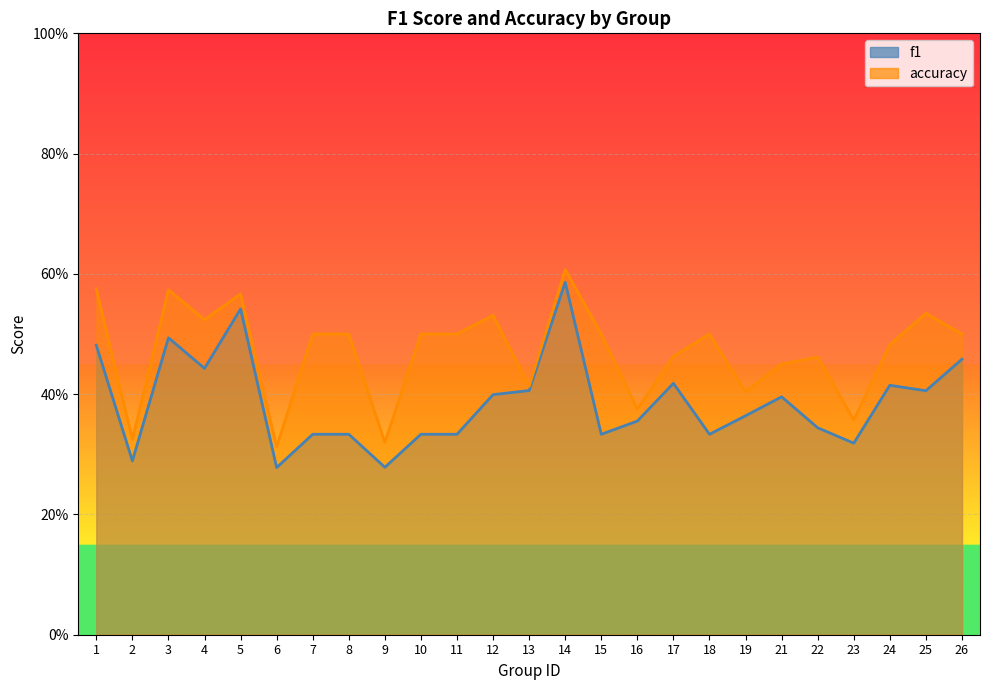

What is the value of the accuracy point at the 24th from the left?

0.5